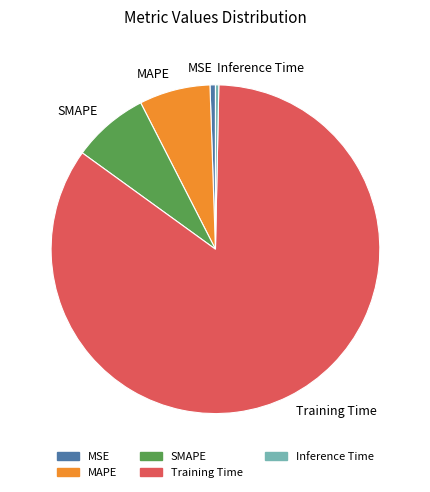

Between MSE and Training Time, which is larger?

Training Time